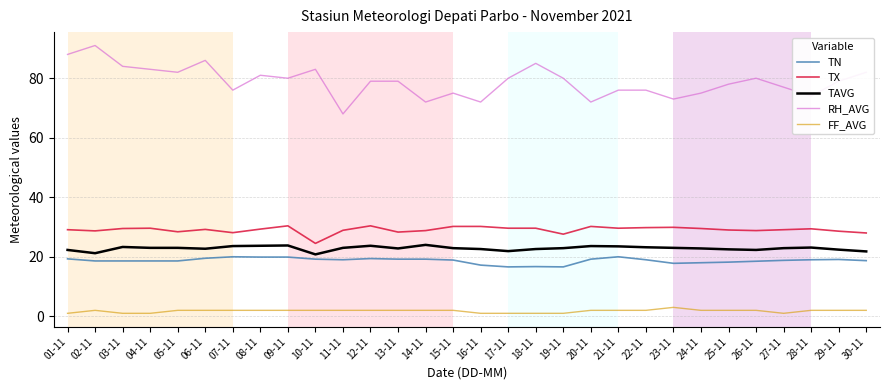

At how many categories does at least one series exceed 30?

30